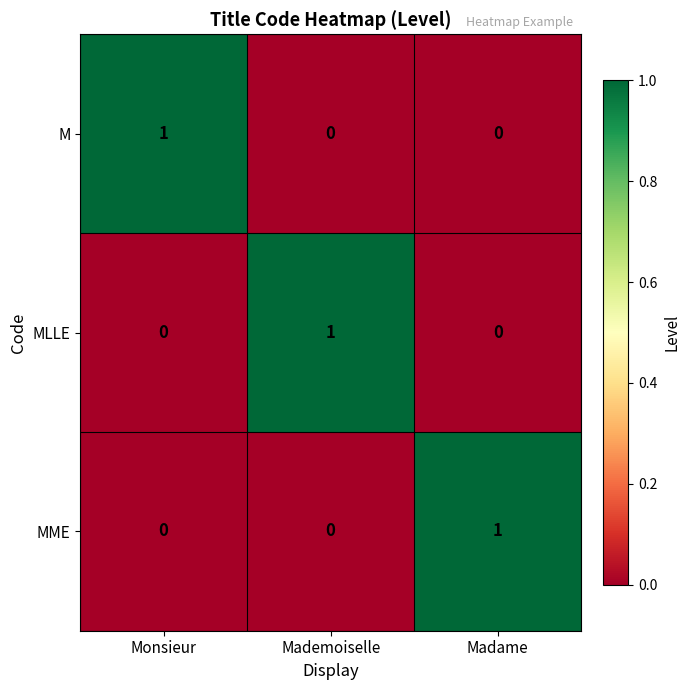

The MLLE series shows 0 at Monsieur. True or false?

True